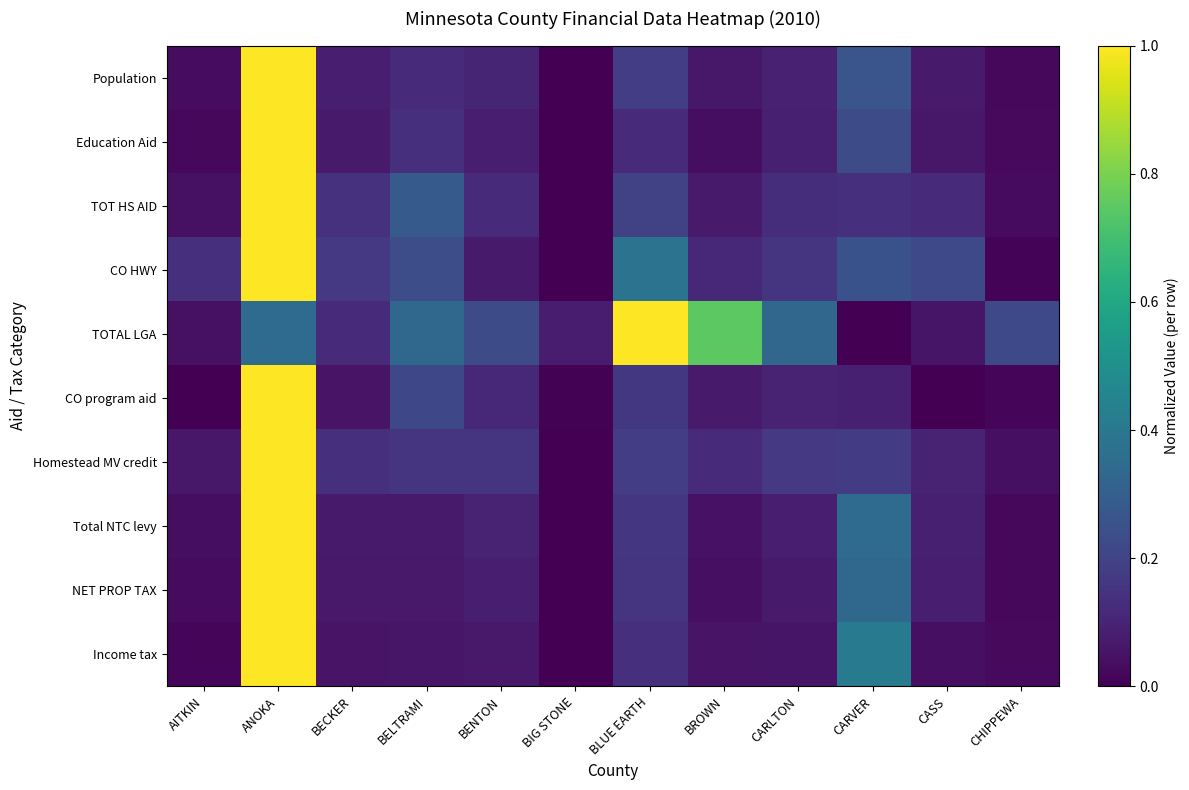

Reading left to right, extract all data points from this chart.

Population: AITKIN=0.0	ANOKA=1.0	BECKER=0.1	BELTRAMI=0.1	BENTON=0.1	BIG STONE=0.0	BLUE EARTH=0.2	BROWN=0.1	CARLTON=0.1	CARVER=0.3	CASS=0.1	CHIPPEWA=0.0
Education Aid: AITKIN=0.0	ANOKA=1.0	BECKER=0.1	BELTRAMI=0.1	BENTON=0.1	BIG STONE=0.0	BLUE EARTH=0.1	BROWN=0.0	CARLTON=0.1	CARVER=0.2	CASS=0.1	CHIPPEWA=0.0
TOT HS AID: AITKIN=0.0	ANOKA=1.0	BECKER=0.1	BELTRAMI=0.3	BENTON=0.1	BIG STONE=0.0	BLUE EARTH=0.2	BROWN=0.1	CARLTON=0.1	CARVER=0.1	CASS=0.1	CHIPPEWA=0.0
CO HWY: AITKIN=0.1	ANOKA=1.0	BECKER=0.2	BELTRAMI=0.2	BENTON=0.1	BIG STONE=0.0	BLUE EARTH=0.4	BROWN=0.1	CARLTON=0.2	CARVER=0.3	CASS=0.2	CHIPPEWA=0.0
TOTAL LGA: AITKIN=0.0	ANOKA=0.4	BECKER=0.1	BELTRAMI=0.3	BENTON=0.2	BIG STONE=0.1	BLUE EARTH=1.0	BROWN=0.7	CARLTON=0.3	CARVER=0.0	CASS=0.1	CHIPPEWA=0.2
CO program aid: AITKIN=0.0	ANOKA=1.0	BECKER=0.1	BELTRAMI=0.2	BENTON=0.1	BIG STONE=0.0	BLUE EARTH=0.2	BROWN=0.1	CARLTON=0.1	CARVER=0.1	CASS=0.0	CHIPPEWA=0.0
Homestead MV credit: AITKIN=0.1	ANOKA=1.0	BECKER=0.1	BELTRAMI=0.1	BENTON=0.2	BIG STONE=0.0	BLUE EARTH=0.2	BROWN=0.1	CARLTON=0.2	CARVER=0.2	CASS=0.1	CHIPPEWA=0.0
Total NTC levy: AITKIN=0.0	ANOKA=1.0	BECKER=0.1	BELTRAMI=0.1	BENTON=0.1	BIG STONE=0.0	BLUE EARTH=0.2	BROWN=0.0	CARLTON=0.1	CARVER=0.3	CASS=0.1	CHIPPEWA=0.0
NET PROP TAX: AITKIN=0.0	ANOKA=1.0	BECKER=0.1	BELTRAMI=0.1	BENTON=0.1	BIG STONE=0.0	BLUE EARTH=0.2	BROWN=0.0	CARLTON=0.1	CARVER=0.3	CASS=0.1	CHIPPEWA=0.0
Income tax: AITKIN=0.0	ANOKA=1.0	BECKER=0.1	BELTRAMI=0.1	BENTON=0.1	BIG STONE=0.0	BLUE EARTH=0.1	BROWN=0.1	CARLTON=0.1	CARVER=0.4	CASS=0.0	CHIPPEWA=0.0